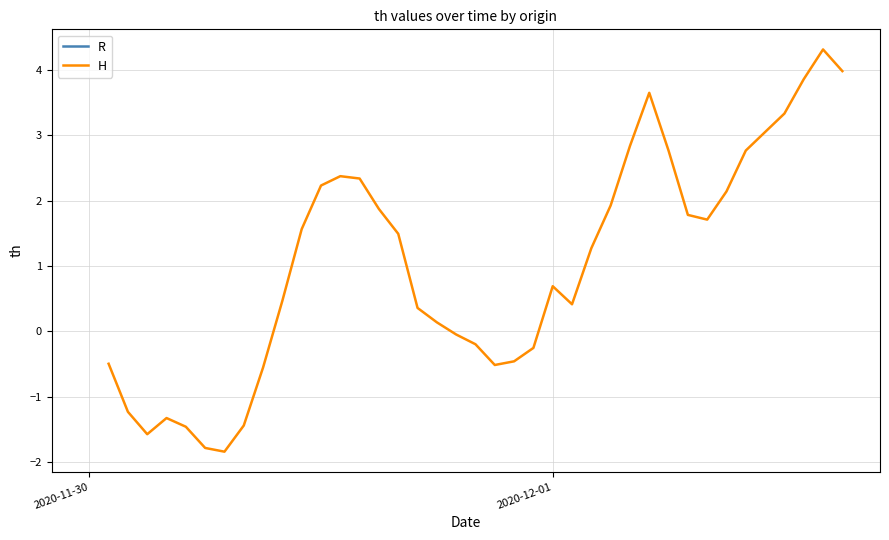

True or false: the data has more than 0 interior local peaks.

True